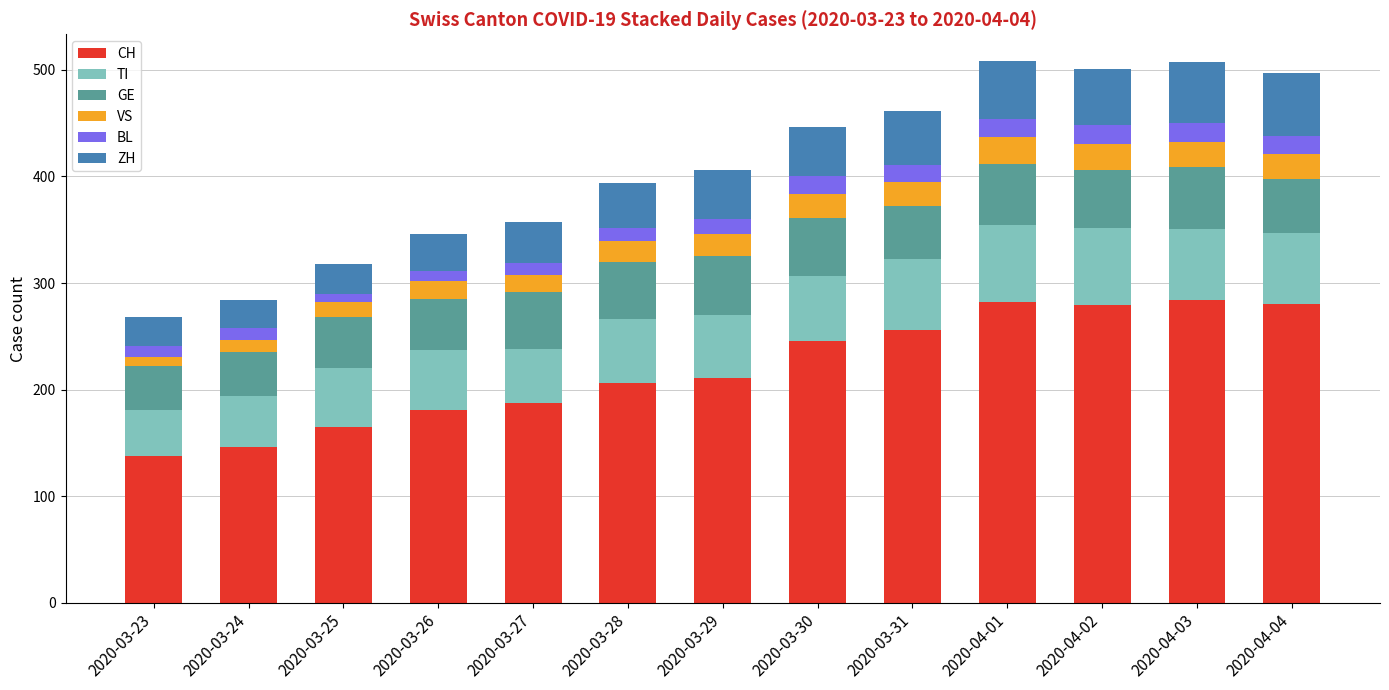

What is the total value across all series at 2020-03-28?

394